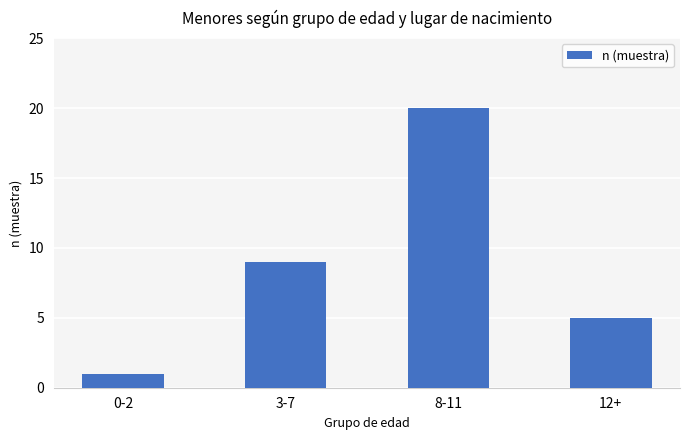

What is the average value?

9